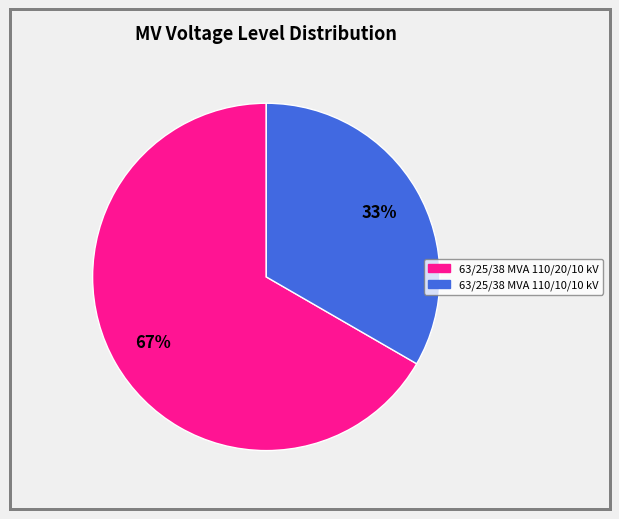

What percentage is the 63/25/38 MVA 110/20/10 kV slice, to the nearest percent?

67%